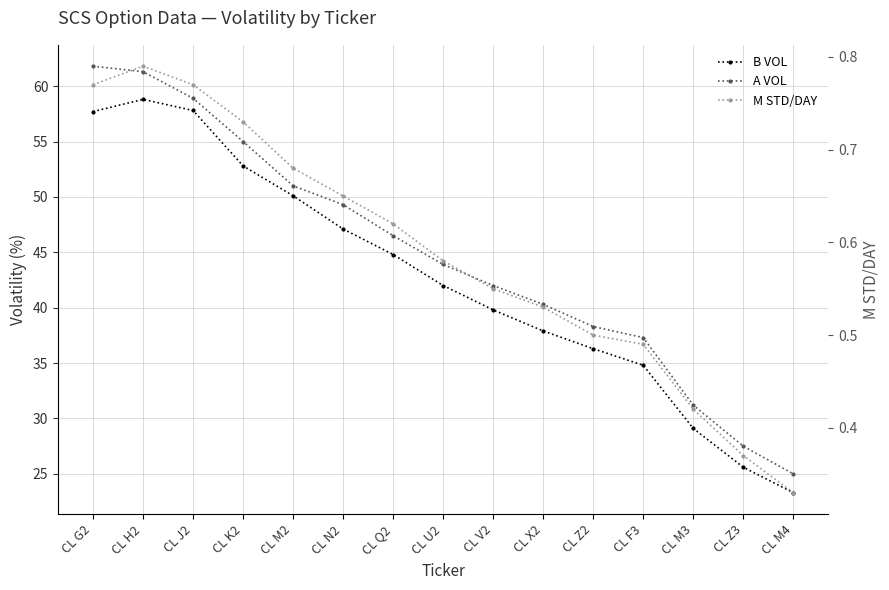

Does the chart display data point markers on the line(s)?

Yes